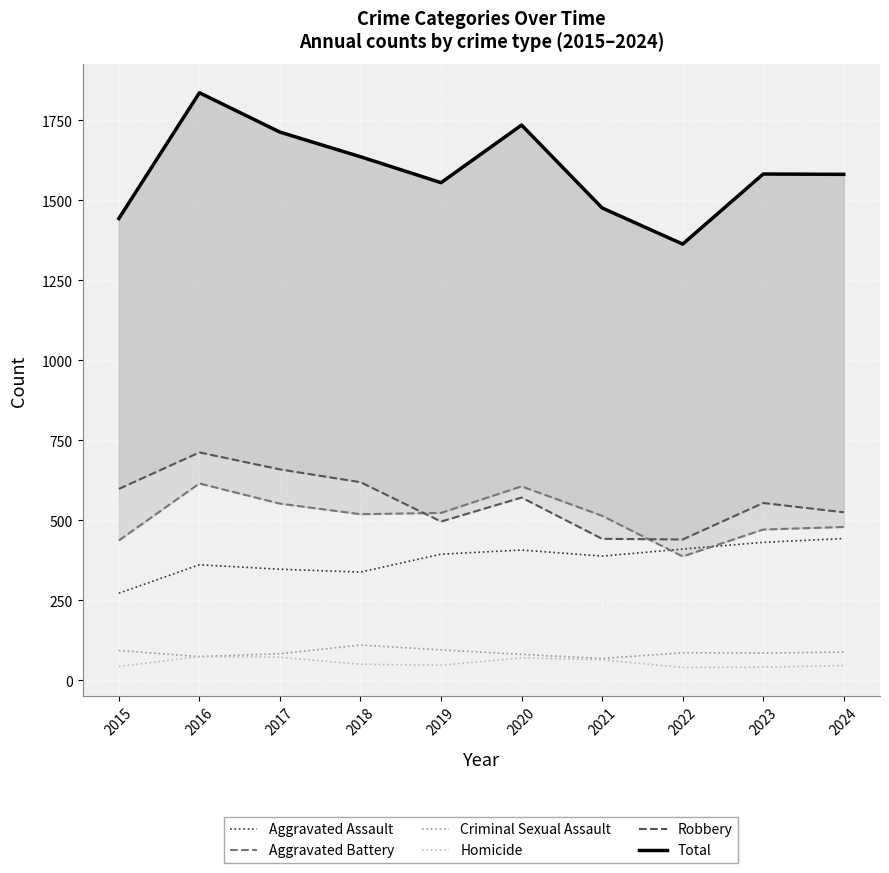

What is the highest value of the Homicide series?

74